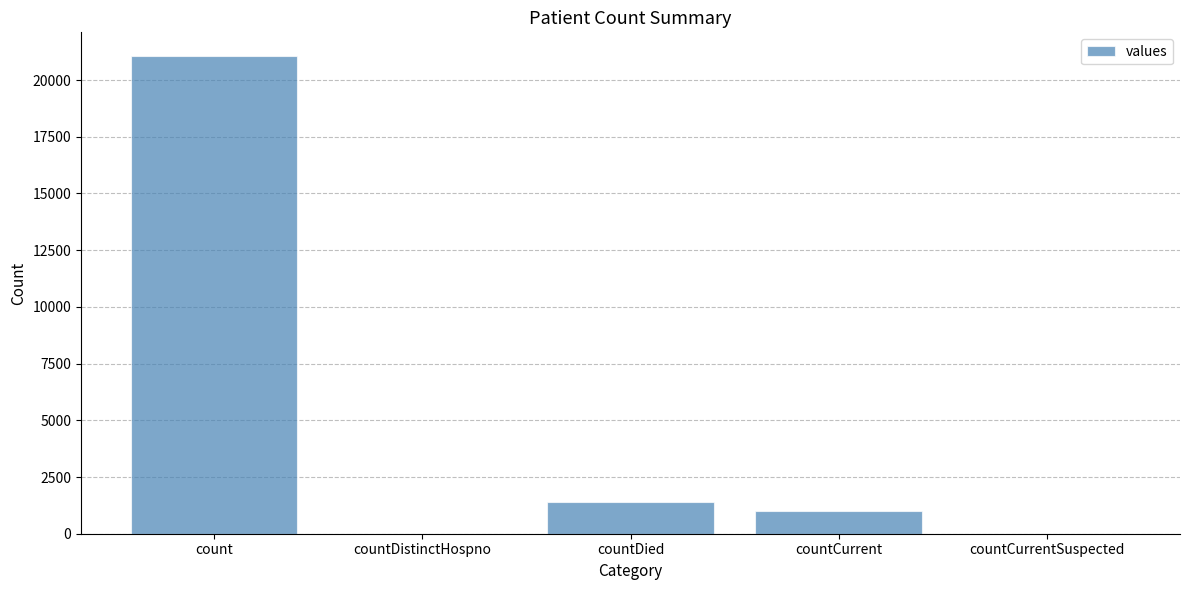

Are the bars horizontal?

No